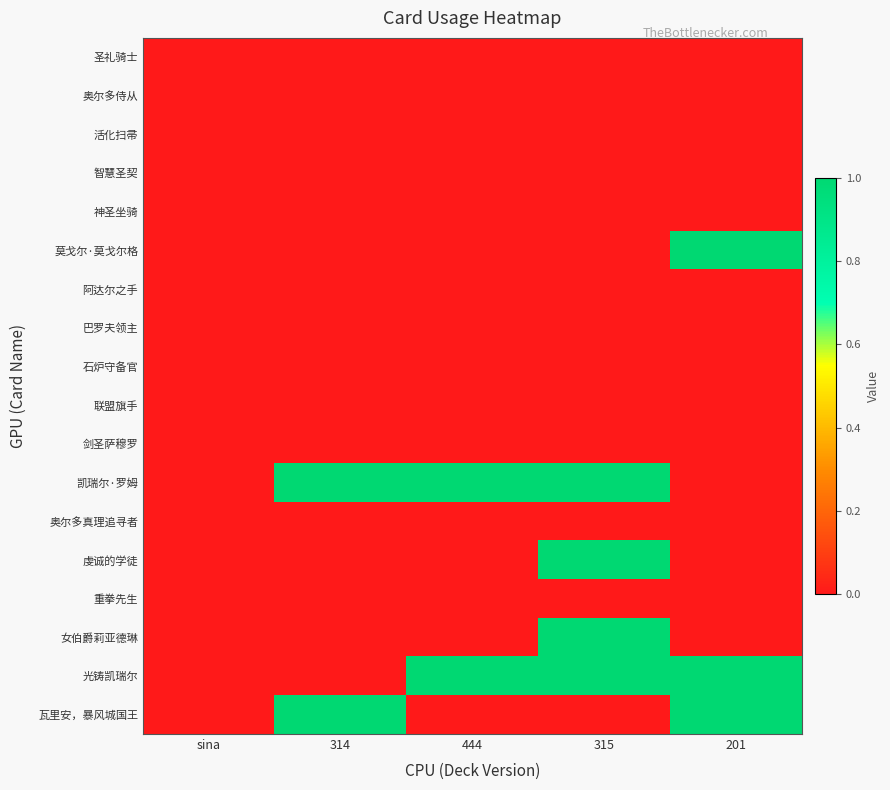

Rank the series by their maximum value, from highest to lowest.

莫戈尔·莫戈尔格, 凯瑞尔·罗姆, 虔诚的学徒, 女伯爵莉亚德琳, 光铸凯瑞尔, 瓦里安，暴风城国王, 圣礼骑士, 奥尔多侍从, 活化扫帚, 智慧圣契, 神圣坐骑, 阿达尔之手, 巴罗夫领主, 石炉守备官, 联盟旗手, 剑圣萨穆罗, 奥尔多真理追寻者, 重拳先生